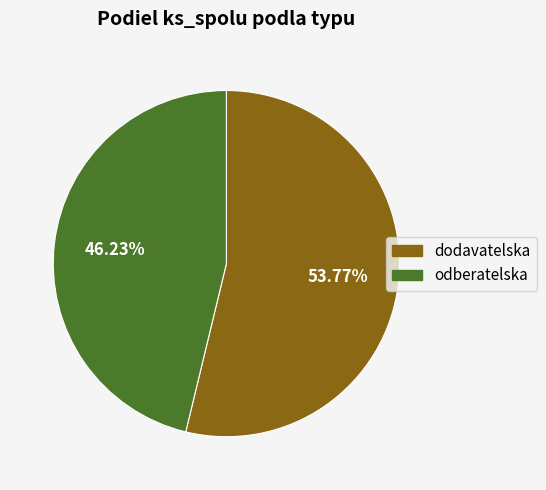

Does odberatelska represent more than half of the total?

No